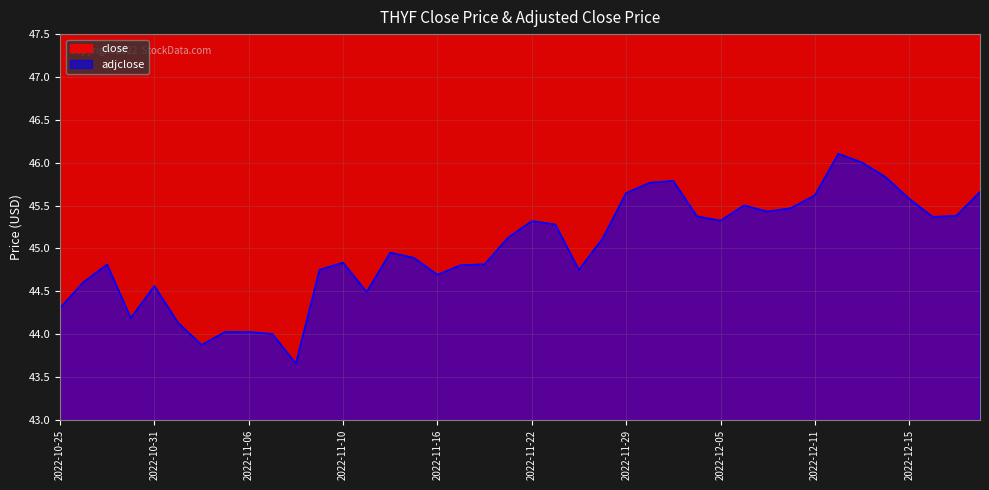

Which series changed the most between 2022-11-15 and 2022-12-20?

adjclose